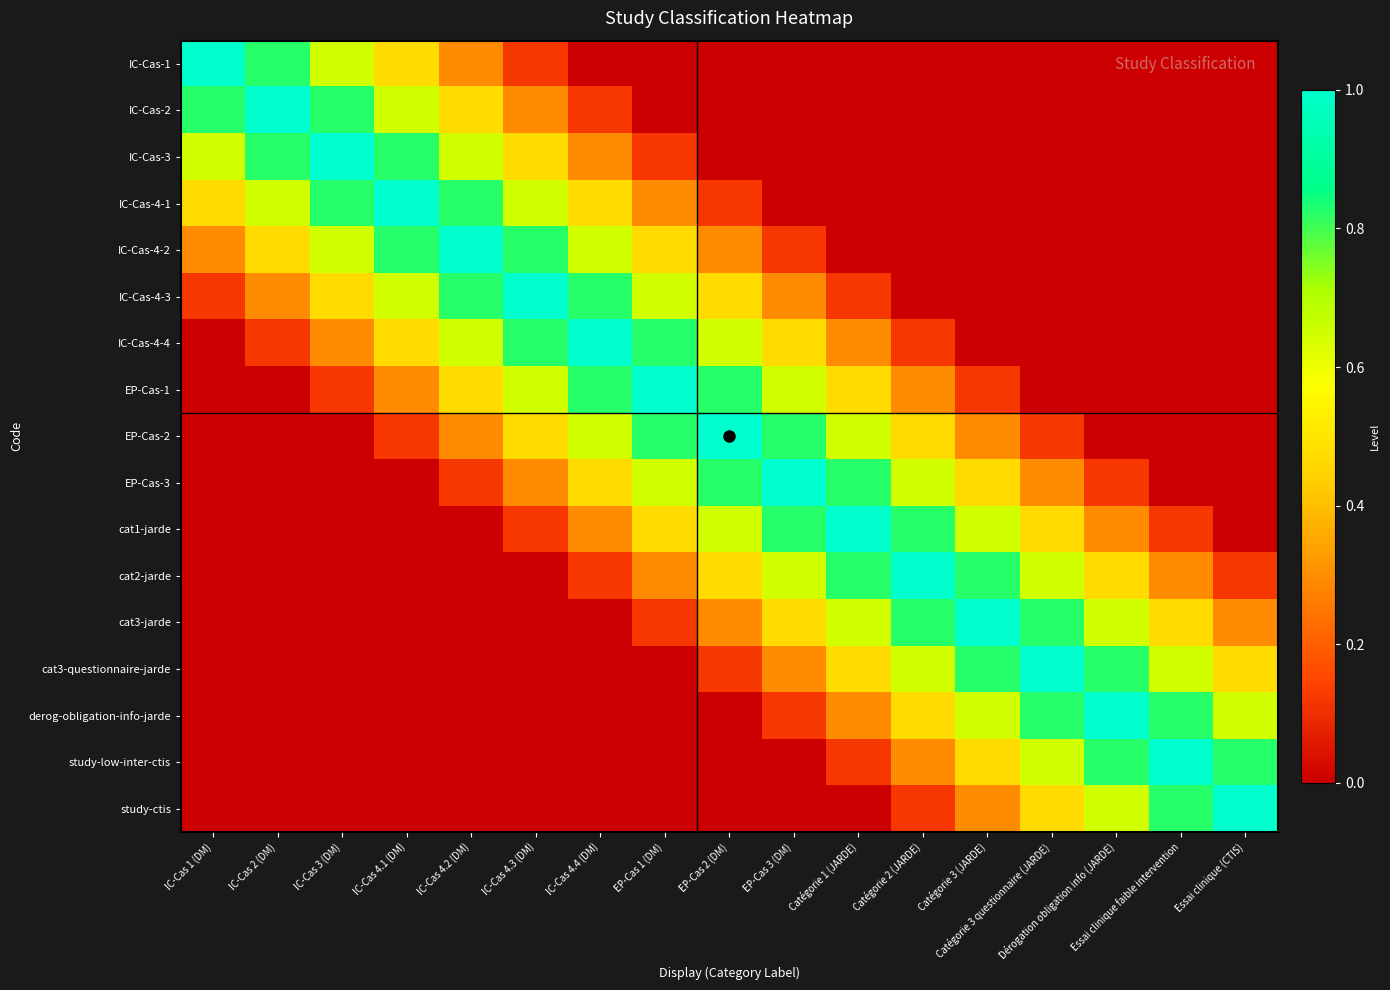

Reading left to right, extract all data points from this chart.

IC-Cas-1: IC-Cas 1 (DM)=1.0	IC-Cas 2 (DM)=0.8	IC-Cas 3 (DM)=0.6	IC-Cas 4.1 (DM)=0.5	IC-Cas 4.2 (DM)=0.3	IC-Cas 4.3 (DM)=0.1	IC-Cas 4.4 (DM)=0.0	EP-Cas 1 (DM)=0.0	EP-Cas 2 (DM)=0.0	EP-Cas 3 (DM)=0.0	Catégorie 1 (JARDE)=0.0	Catégorie 2 (JARDE)=0.0	Catégorie 3 (JARDE)=0.0	Catégorie 3 questionnaire (JARDE)=0.0	Dérogation obligation info (JARDE)=0.0	Essai clinique faible intervention=0.0	Essai clinique (CTIS)=0.0
IC-Cas-2: IC-Cas 1 (DM)=0.8	IC-Cas 2 (DM)=1.0	IC-Cas 3 (DM)=0.8	IC-Cas 4.1 (DM)=0.6	IC-Cas 4.2 (DM)=0.5	IC-Cas 4.3 (DM)=0.3	IC-Cas 4.4 (DM)=0.1	EP-Cas 1 (DM)=0.0	EP-Cas 2 (DM)=0.0	EP-Cas 3 (DM)=0.0	Catégorie 1 (JARDE)=0.0	Catégorie 2 (JARDE)=0.0	Catégorie 3 (JARDE)=0.0	Catégorie 3 questionnaire (JARDE)=0.0	Dérogation obligation info (JARDE)=0.0	Essai clinique faible intervention=0.0	Essai clinique (CTIS)=0.0
IC-Cas-3: IC-Cas 1 (DM)=0.6	IC-Cas 2 (DM)=0.8	IC-Cas 3 (DM)=1.0	IC-Cas 4.1 (DM)=0.8	IC-Cas 4.2 (DM)=0.6	IC-Cas 4.3 (DM)=0.5	IC-Cas 4.4 (DM)=0.3	EP-Cas 1 (DM)=0.1	EP-Cas 2 (DM)=0.0	EP-Cas 3 (DM)=0.0	Catégorie 1 (JARDE)=0.0	Catégorie 2 (JARDE)=0.0	Catégorie 3 (JARDE)=0.0	Catégorie 3 questionnaire (JARDE)=0.0	Dérogation obligation info (JARDE)=0.0	Essai clinique faible intervention=0.0	Essai clinique (CTIS)=0.0
IC-Cas-4-1: IC-Cas 1 (DM)=0.5	IC-Cas 2 (DM)=0.6	IC-Cas 3 (DM)=0.8	IC-Cas 4.1 (DM)=1.0	IC-Cas 4.2 (DM)=0.8	IC-Cas 4.3 (DM)=0.6	IC-Cas 4.4 (DM)=0.5	EP-Cas 1 (DM)=0.3	EP-Cas 2 (DM)=0.1	EP-Cas 3 (DM)=0.0	Catégorie 1 (JARDE)=0.0	Catégorie 2 (JARDE)=0.0	Catégorie 3 (JARDE)=0.0	Catégorie 3 questionnaire (JARDE)=0.0	Dérogation obligation info (JARDE)=0.0	Essai clinique faible intervention=0.0	Essai clinique (CTIS)=0.0
IC-Cas-4-2: IC-Cas 1 (DM)=0.3	IC-Cas 2 (DM)=0.5	IC-Cas 3 (DM)=0.6	IC-Cas 4.1 (DM)=0.8	IC-Cas 4.2 (DM)=1.0	IC-Cas 4.3 (DM)=0.8	IC-Cas 4.4 (DM)=0.6	EP-Cas 1 (DM)=0.5	EP-Cas 2 (DM)=0.3	EP-Cas 3 (DM)=0.1	Catégorie 1 (JARDE)=0.0	Catégorie 2 (JARDE)=0.0	Catégorie 3 (JARDE)=0.0	Catégorie 3 questionnaire (JARDE)=0.0	Dérogation obligation info (JARDE)=0.0	Essai clinique faible intervention=0.0	Essai clinique (CTIS)=0.0
IC-Cas-4-3: IC-Cas 1 (DM)=0.1	IC-Cas 2 (DM)=0.3	IC-Cas 3 (DM)=0.5	IC-Cas 4.1 (DM)=0.6	IC-Cas 4.2 (DM)=0.8	IC-Cas 4.3 (DM)=1.0	IC-Cas 4.4 (DM)=0.8	EP-Cas 1 (DM)=0.6	EP-Cas 2 (DM)=0.5	EP-Cas 3 (DM)=0.3	Catégorie 1 (JARDE)=0.1	Catégorie 2 (JARDE)=0.0	Catégorie 3 (JARDE)=0.0	Catégorie 3 questionnaire (JARDE)=0.0	Dérogation obligation info (JARDE)=0.0	Essai clinique faible intervention=0.0	Essai clinique (CTIS)=0.0
IC-Cas-4-4: IC-Cas 1 (DM)=0.0	IC-Cas 2 (DM)=0.1	IC-Cas 3 (DM)=0.3	IC-Cas 4.1 (DM)=0.5	IC-Cas 4.2 (DM)=0.6	IC-Cas 4.3 (DM)=0.8	IC-Cas 4.4 (DM)=1.0	EP-Cas 1 (DM)=0.8	EP-Cas 2 (DM)=0.6	EP-Cas 3 (DM)=0.5	Catégorie 1 (JARDE)=0.3	Catégorie 2 (JARDE)=0.1	Catégorie 3 (JARDE)=0.0	Catégorie 3 questionnaire (JARDE)=0.0	Dérogation obligation info (JARDE)=0.0	Essai clinique faible intervention=0.0	Essai clinique (CTIS)=0.0
EP-Cas-1: IC-Cas 1 (DM)=0.0	IC-Cas 2 (DM)=0.0	IC-Cas 3 (DM)=0.1	IC-Cas 4.1 (DM)=0.3	IC-Cas 4.2 (DM)=0.5	IC-Cas 4.3 (DM)=0.6	IC-Cas 4.4 (DM)=0.8	EP-Cas 1 (DM)=1.0	EP-Cas 2 (DM)=0.8	EP-Cas 3 (DM)=0.6	Catégorie 1 (JARDE)=0.5	Catégorie 2 (JARDE)=0.3	Catégorie 3 (JARDE)=0.1	Catégorie 3 questionnaire (JARDE)=0.0	Dérogation obligation info (JARDE)=0.0	Essai clinique faible intervention=0.0	Essai clinique (CTIS)=0.0
EP-Cas-2: IC-Cas 1 (DM)=0.0	IC-Cas 2 (DM)=0.0	IC-Cas 3 (DM)=0.0	IC-Cas 4.1 (DM)=0.1	IC-Cas 4.2 (DM)=0.3	IC-Cas 4.3 (DM)=0.5	IC-Cas 4.4 (DM)=0.6	EP-Cas 1 (DM)=0.8	EP-Cas 2 (DM)=1.0	EP-Cas 3 (DM)=0.8	Catégorie 1 (JARDE)=0.6	Catégorie 2 (JARDE)=0.5	Catégorie 3 (JARDE)=0.3	Catégorie 3 questionnaire (JARDE)=0.1	Dérogation obligation info (JARDE)=0.0	Essai clinique faible intervention=0.0	Essai clinique (CTIS)=0.0
EP-Cas-3: IC-Cas 1 (DM)=0.0	IC-Cas 2 (DM)=0.0	IC-Cas 3 (DM)=0.0	IC-Cas 4.1 (DM)=0.0	IC-Cas 4.2 (DM)=0.1	IC-Cas 4.3 (DM)=0.3	IC-Cas 4.4 (DM)=0.5	EP-Cas 1 (DM)=0.6	EP-Cas 2 (DM)=0.8	EP-Cas 3 (DM)=1.0	Catégorie 1 (JARDE)=0.8	Catégorie 2 (JARDE)=0.6	Catégorie 3 (JARDE)=0.5	Catégorie 3 questionnaire (JARDE)=0.3	Dérogation obligation info (JARDE)=0.1	Essai clinique faible intervention=0.0	Essai clinique (CTIS)=0.0
cat1-jarde: IC-Cas 1 (DM)=0.0	IC-Cas 2 (DM)=0.0	IC-Cas 3 (DM)=0.0	IC-Cas 4.1 (DM)=0.0	IC-Cas 4.2 (DM)=0.0	IC-Cas 4.3 (DM)=0.1	IC-Cas 4.4 (DM)=0.3	EP-Cas 1 (DM)=0.5	EP-Cas 2 (DM)=0.6	EP-Cas 3 (DM)=0.8	Catégorie 1 (JARDE)=1.0	Catégorie 2 (JARDE)=0.8	Catégorie 3 (JARDE)=0.6	Catégorie 3 questionnaire (JARDE)=0.5	Dérogation obligation info (JARDE)=0.3	Essai clinique faible intervention=0.1	Essai clinique (CTIS)=0.0
cat2-jarde: IC-Cas 1 (DM)=0.0	IC-Cas 2 (DM)=0.0	IC-Cas 3 (DM)=0.0	IC-Cas 4.1 (DM)=0.0	IC-Cas 4.2 (DM)=0.0	IC-Cas 4.3 (DM)=0.0	IC-Cas 4.4 (DM)=0.1	EP-Cas 1 (DM)=0.3	EP-Cas 2 (DM)=0.5	EP-Cas 3 (DM)=0.6	Catégorie 1 (JARDE)=0.8	Catégorie 2 (JARDE)=1.0	Catégorie 3 (JARDE)=0.8	Catégorie 3 questionnaire (JARDE)=0.6	Dérogation obligation info (JARDE)=0.5	Essai clinique faible intervention=0.3	Essai clinique (CTIS)=0.1
cat3-jarde: IC-Cas 1 (DM)=0.0	IC-Cas 2 (DM)=0.0	IC-Cas 3 (DM)=0.0	IC-Cas 4.1 (DM)=0.0	IC-Cas 4.2 (DM)=0.0	IC-Cas 4.3 (DM)=0.0	IC-Cas 4.4 (DM)=0.0	EP-Cas 1 (DM)=0.1	EP-Cas 2 (DM)=0.3	EP-Cas 3 (DM)=0.5	Catégorie 1 (JARDE)=0.6	Catégorie 2 (JARDE)=0.8	Catégorie 3 (JARDE)=1.0	Catégorie 3 questionnaire (JARDE)=0.8	Dérogation obligation info (JARDE)=0.6	Essai clinique faible intervention=0.5	Essai clinique (CTIS)=0.3
cat3-questionnaire-jarde: IC-Cas 1 (DM)=0.0	IC-Cas 2 (DM)=0.0	IC-Cas 3 (DM)=0.0	IC-Cas 4.1 (DM)=0.0	IC-Cas 4.2 (DM)=0.0	IC-Cas 4.3 (DM)=0.0	IC-Cas 4.4 (DM)=0.0	EP-Cas 1 (DM)=0.0	EP-Cas 2 (DM)=0.1	EP-Cas 3 (DM)=0.3	Catégorie 1 (JARDE)=0.5	Catégorie 2 (JARDE)=0.6	Catégorie 3 (JARDE)=0.8	Catégorie 3 questionnaire (JARDE)=1.0	Dérogation obligation info (JARDE)=0.8	Essai clinique faible intervention=0.6	Essai clinique (CTIS)=0.5
derog-obligation-info-jarde: IC-Cas 1 (DM)=0.0	IC-Cas 2 (DM)=0.0	IC-Cas 3 (DM)=0.0	IC-Cas 4.1 (DM)=0.0	IC-Cas 4.2 (DM)=0.0	IC-Cas 4.3 (DM)=0.0	IC-Cas 4.4 (DM)=0.0	EP-Cas 1 (DM)=0.0	EP-Cas 2 (DM)=0.0	EP-Cas 3 (DM)=0.1	Catégorie 1 (JARDE)=0.3	Catégorie 2 (JARDE)=0.5	Catégorie 3 (JARDE)=0.6	Catégorie 3 questionnaire (JARDE)=0.8	Dérogation obligation info (JARDE)=1.0	Essai clinique faible intervention=0.8	Essai clinique (CTIS)=0.6
study-low-inter-ctis: IC-Cas 1 (DM)=0.0	IC-Cas 2 (DM)=0.0	IC-Cas 3 (DM)=0.0	IC-Cas 4.1 (DM)=0.0	IC-Cas 4.2 (DM)=0.0	IC-Cas 4.3 (DM)=0.0	IC-Cas 4.4 (DM)=0.0	EP-Cas 1 (DM)=0.0	EP-Cas 2 (DM)=0.0	EP-Cas 3 (DM)=0.0	Catégorie 1 (JARDE)=0.1	Catégorie 2 (JARDE)=0.3	Catégorie 3 (JARDE)=0.5	Catégorie 3 questionnaire (JARDE)=0.6	Dérogation obligation info (JARDE)=0.8	Essai clinique faible intervention=1.0	Essai clinique (CTIS)=0.8
study-ctis: IC-Cas 1 (DM)=0.0	IC-Cas 2 (DM)=0.0	IC-Cas 3 (DM)=0.0	IC-Cas 4.1 (DM)=0.0	IC-Cas 4.2 (DM)=0.0	IC-Cas 4.3 (DM)=0.0	IC-Cas 4.4 (DM)=0.0	EP-Cas 1 (DM)=0.0	EP-Cas 2 (DM)=0.0	EP-Cas 3 (DM)=0.0	Catégorie 1 (JARDE)=0.0	Catégorie 2 (JARDE)=0.1	Catégorie 3 (JARDE)=0.3	Catégorie 3 questionnaire (JARDE)=0.5	Dérogation obligation info (JARDE)=0.6	Essai clinique faible intervention=0.8	Essai clinique (CTIS)=1.0